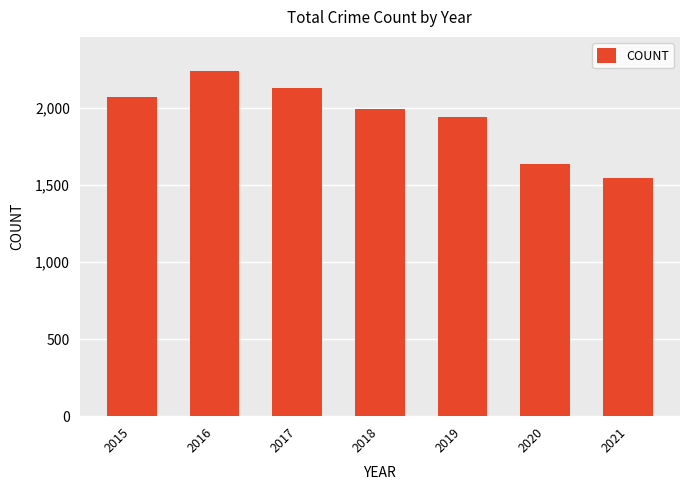

What is the sum of all values?

13550